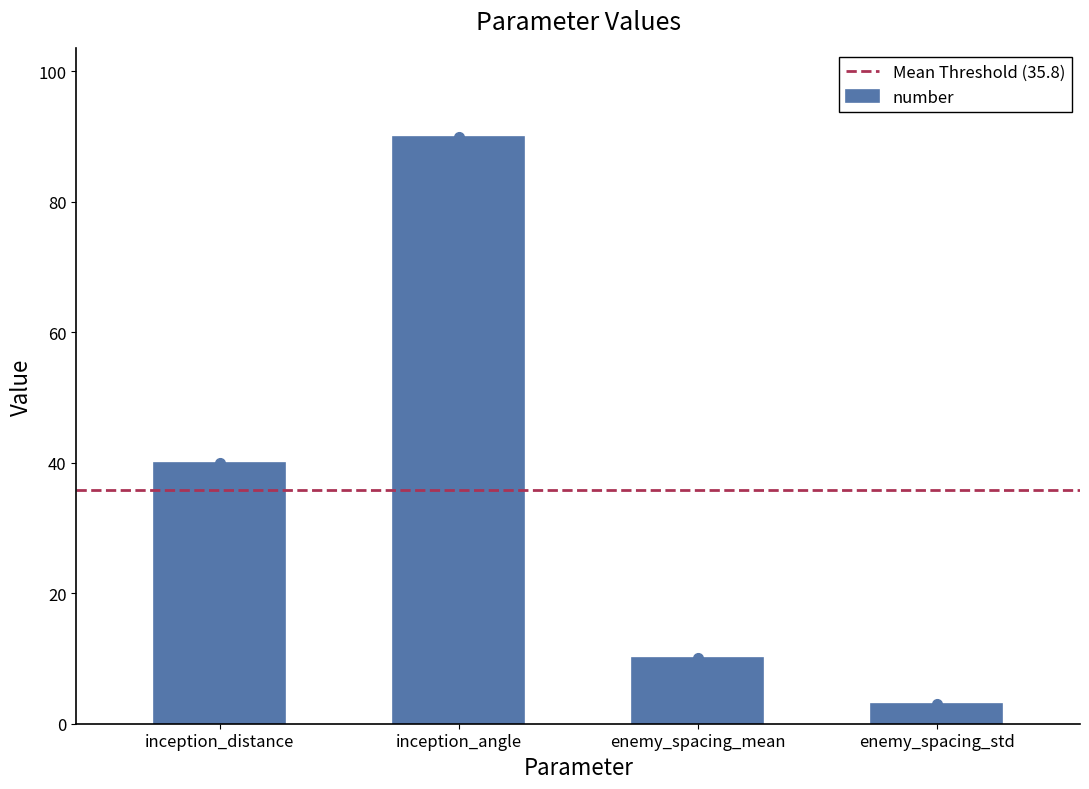

What is the value of the 1st bar from the left?

40